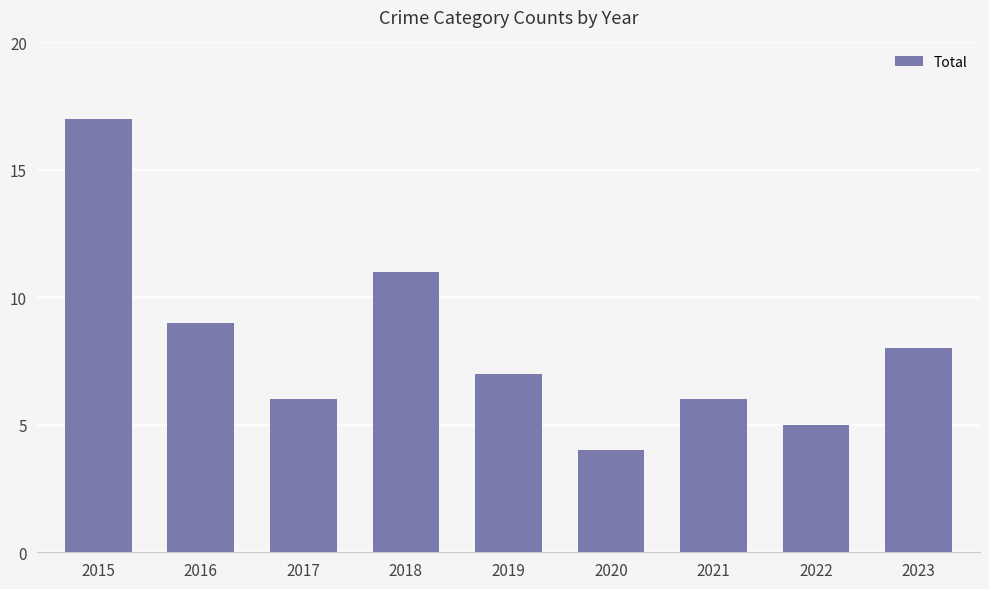

What is the average value?

8